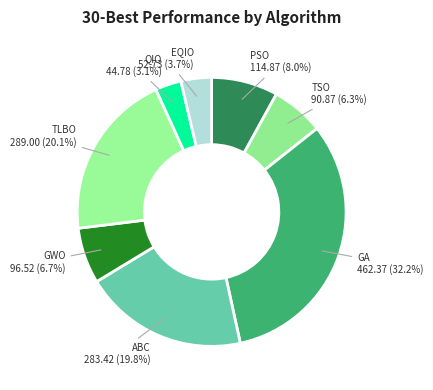

Which slice is the largest?

GA